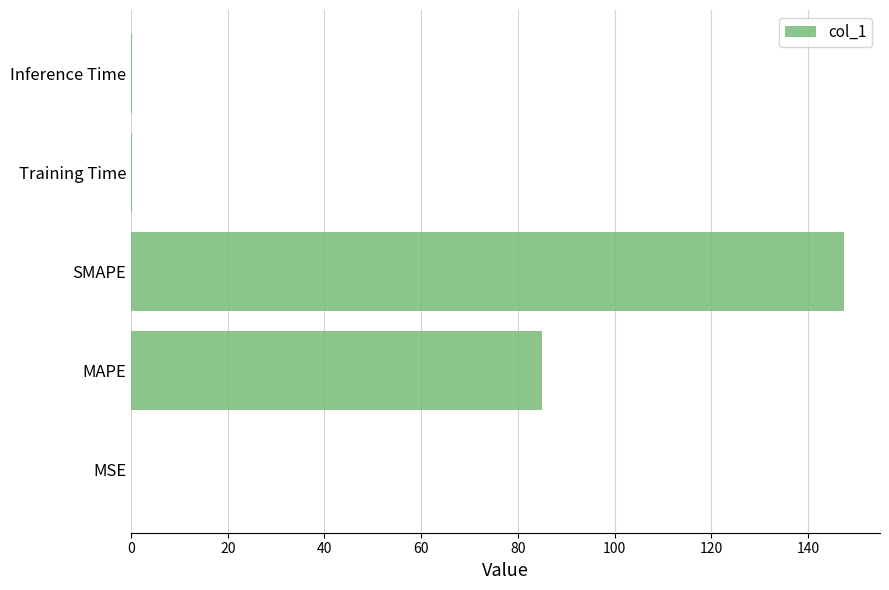

Are the bars grouped side by side (vs. stacked)?

No